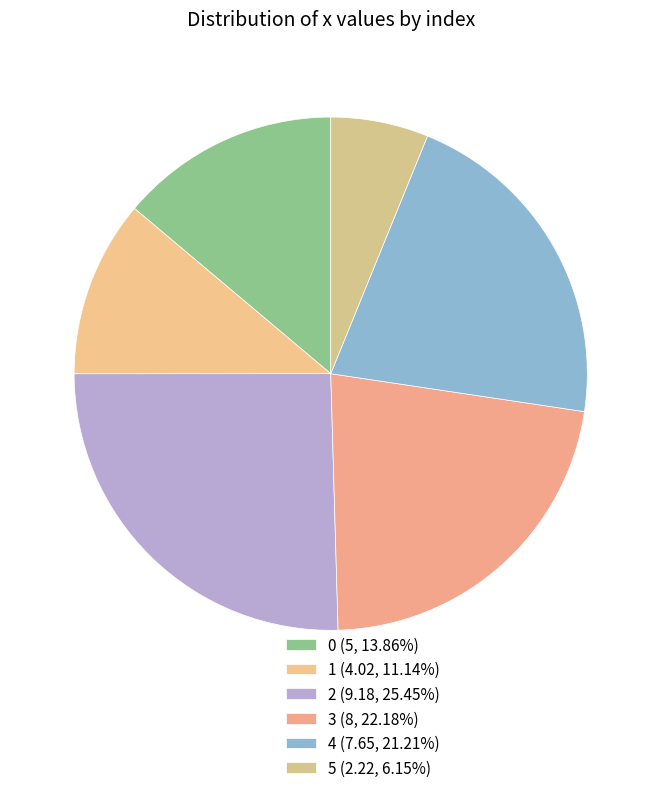

Count the number of slices in the pie.

6